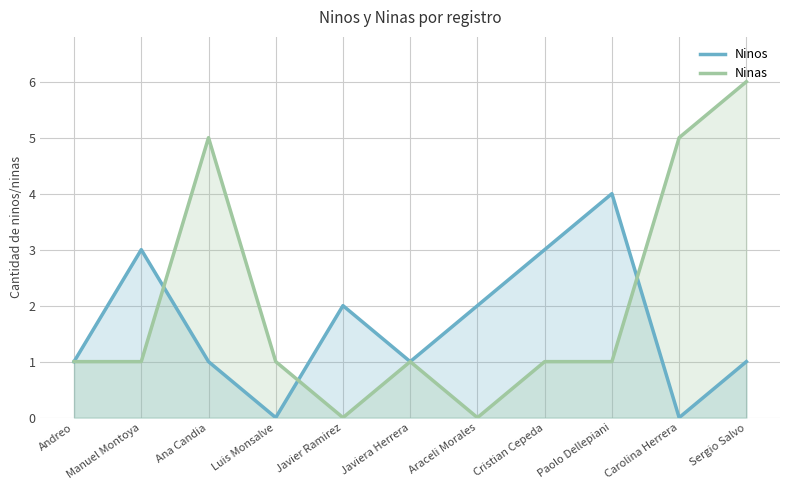

What are all the series names shown in the legend?

Ninos, Ninas